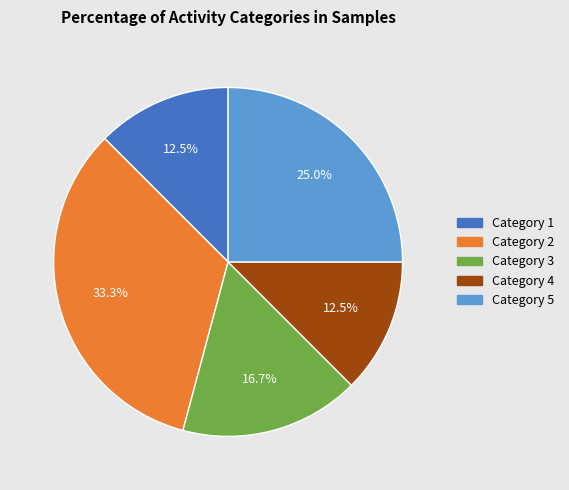

Is Category 5 the majority of the pie?

No